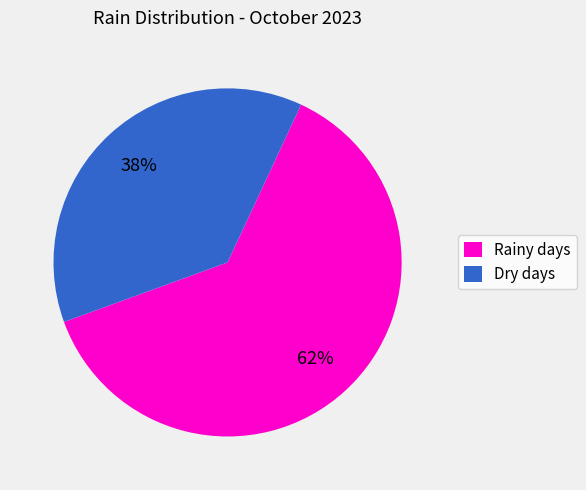

To the nearest percent, what is the average slice percentage?

50%